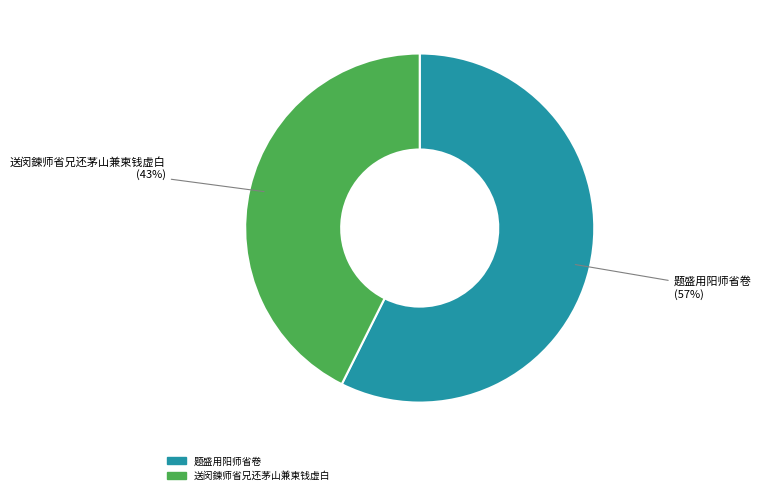

To the nearest percent, what portion does 送闵鍊师省兄还茅山兼柬钱虚白 represent?

43%